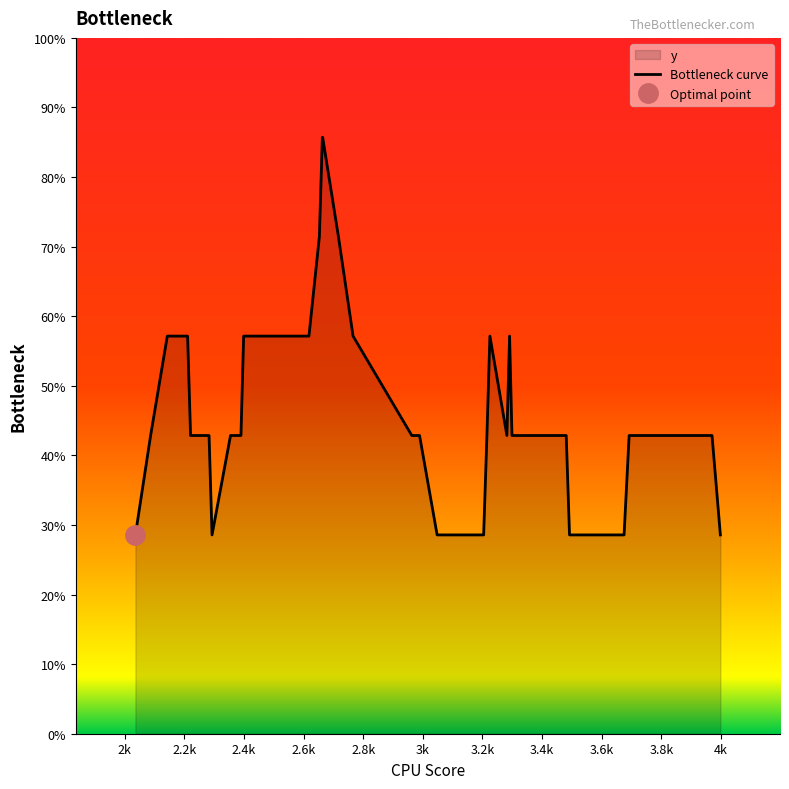

How many data points are above 42?

31